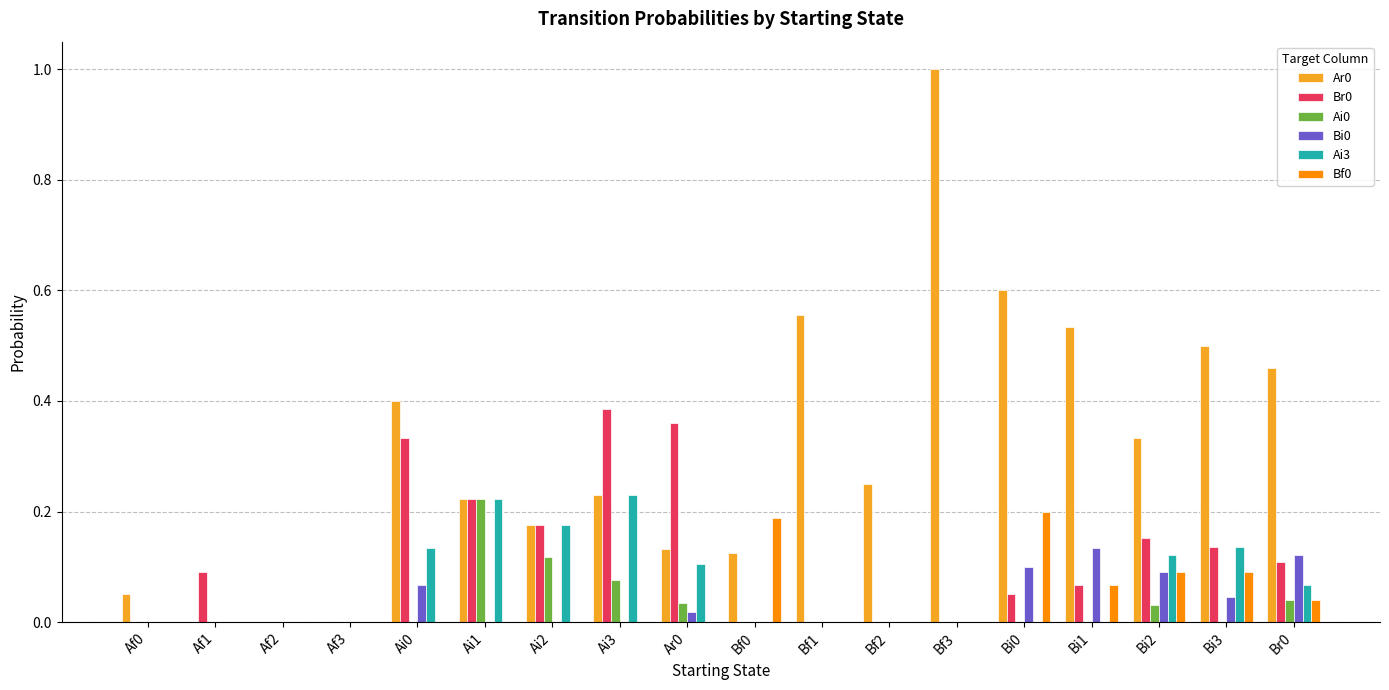

What is the total value across all series at Bi2?

0.8